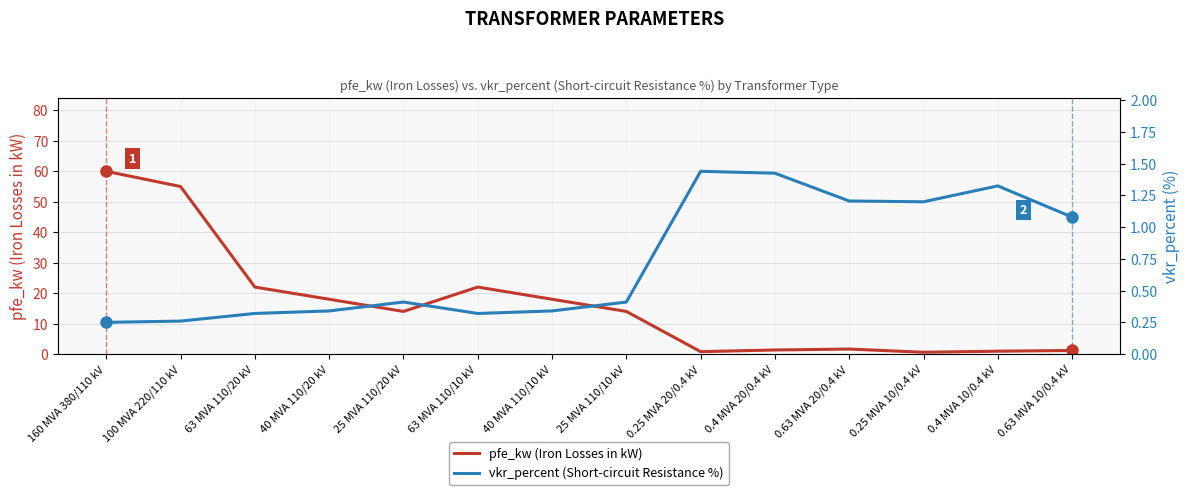

What is the average value of the pfe_kw (Iron Losses in kW) series?

16.4